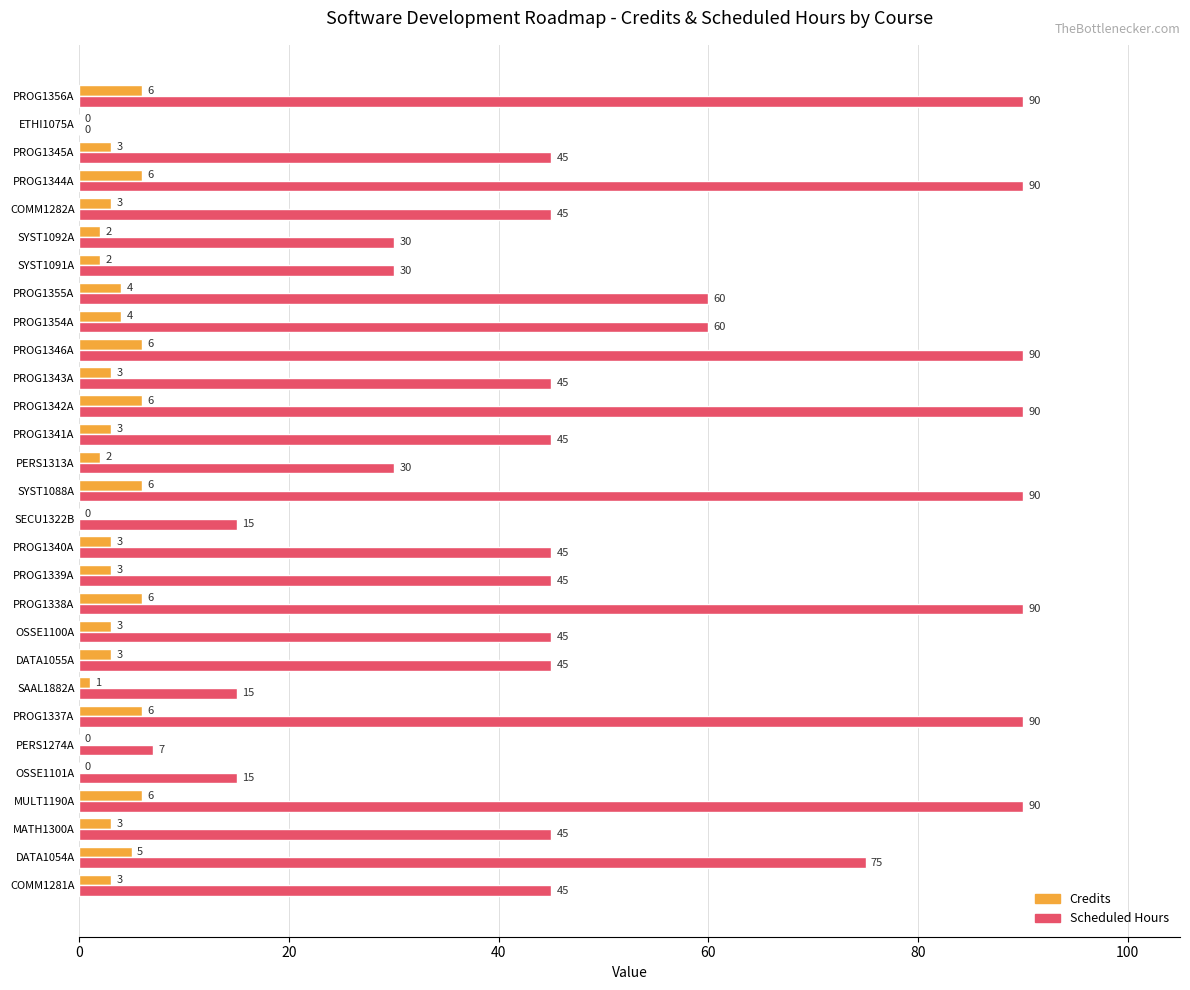

What is the greatest value displayed?

90